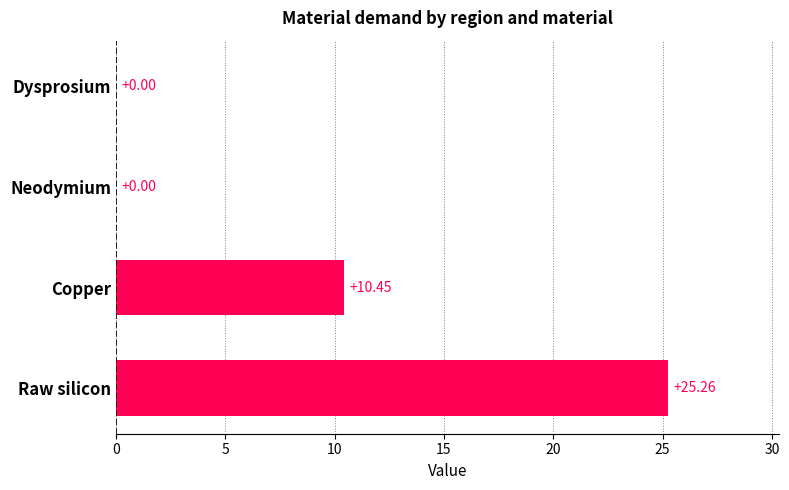

Where is the data nearest to the value 12?

Copper